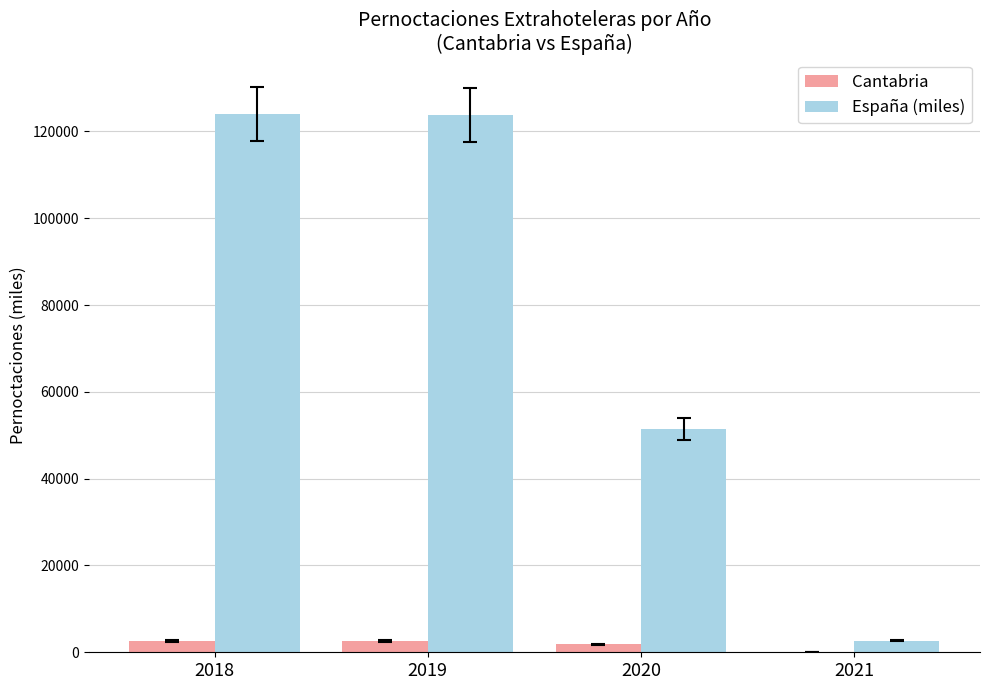

What is the maximum value shown in the chart?

124053.5